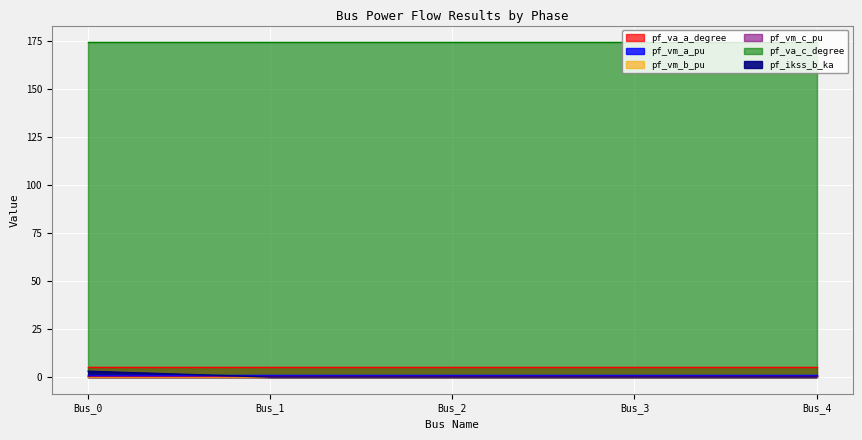

Reading left to right, list all the values displayed in this chart.

pf_va_a_degree: 5.2	5.2	5.2	5.2	5.2
pf_vm_a_pu: 0.9	0.9	0.9	0.9	0.9
pf_vm_b_pu: 0.2	0.2	0.2	0.2	0.2
pf_vm_c_pu: 0.8	0.8	0.8	0.8	0.8
pf_va_c_degree: 174.2	174.2	174.2	174.2	174.2
pf_ikss_b_ka: 3.1	0.0	0.0	0.0	0.0